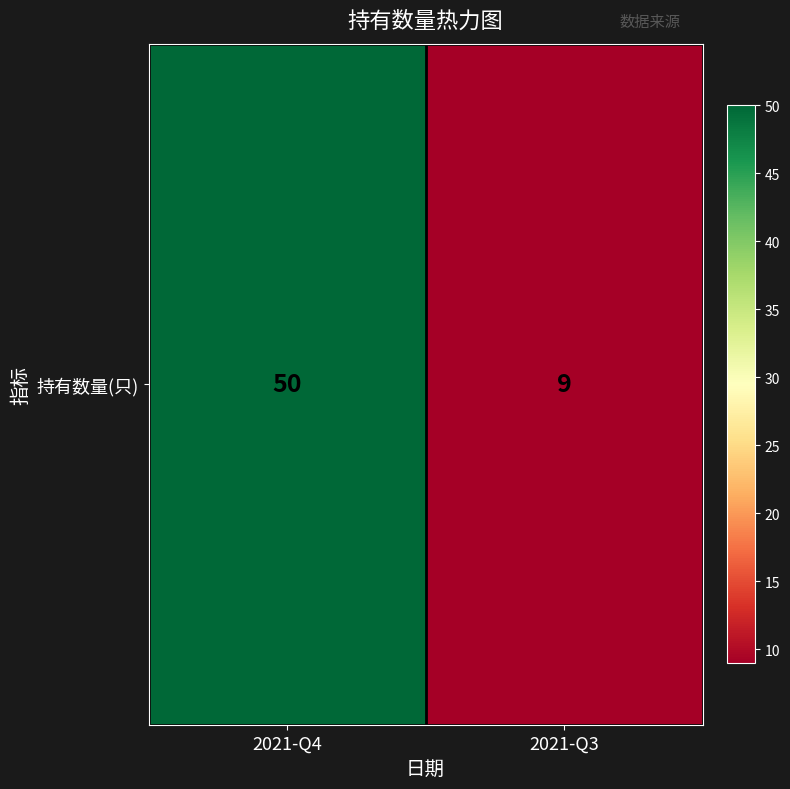

List the labels in order of value, smallest first.

2021-Q3, 2021-Q4